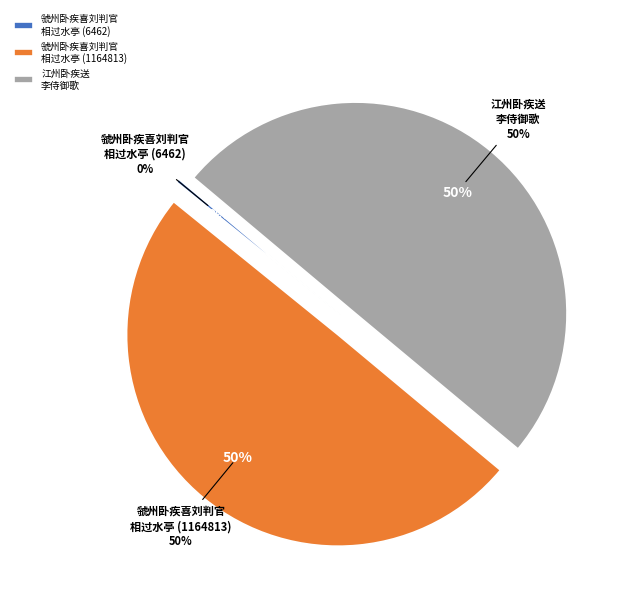

To the nearest percent, what is the average slice percentage?

33%